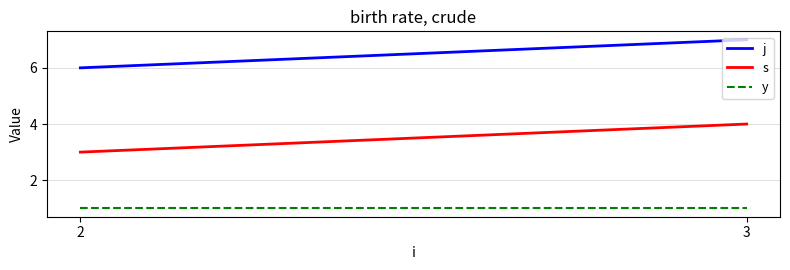

List the series in order of their peak value, lowest first.

y, s, j